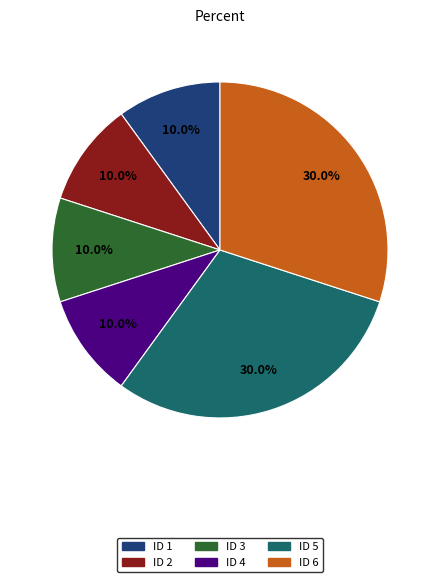

Is there a majority slice in this chart?

No